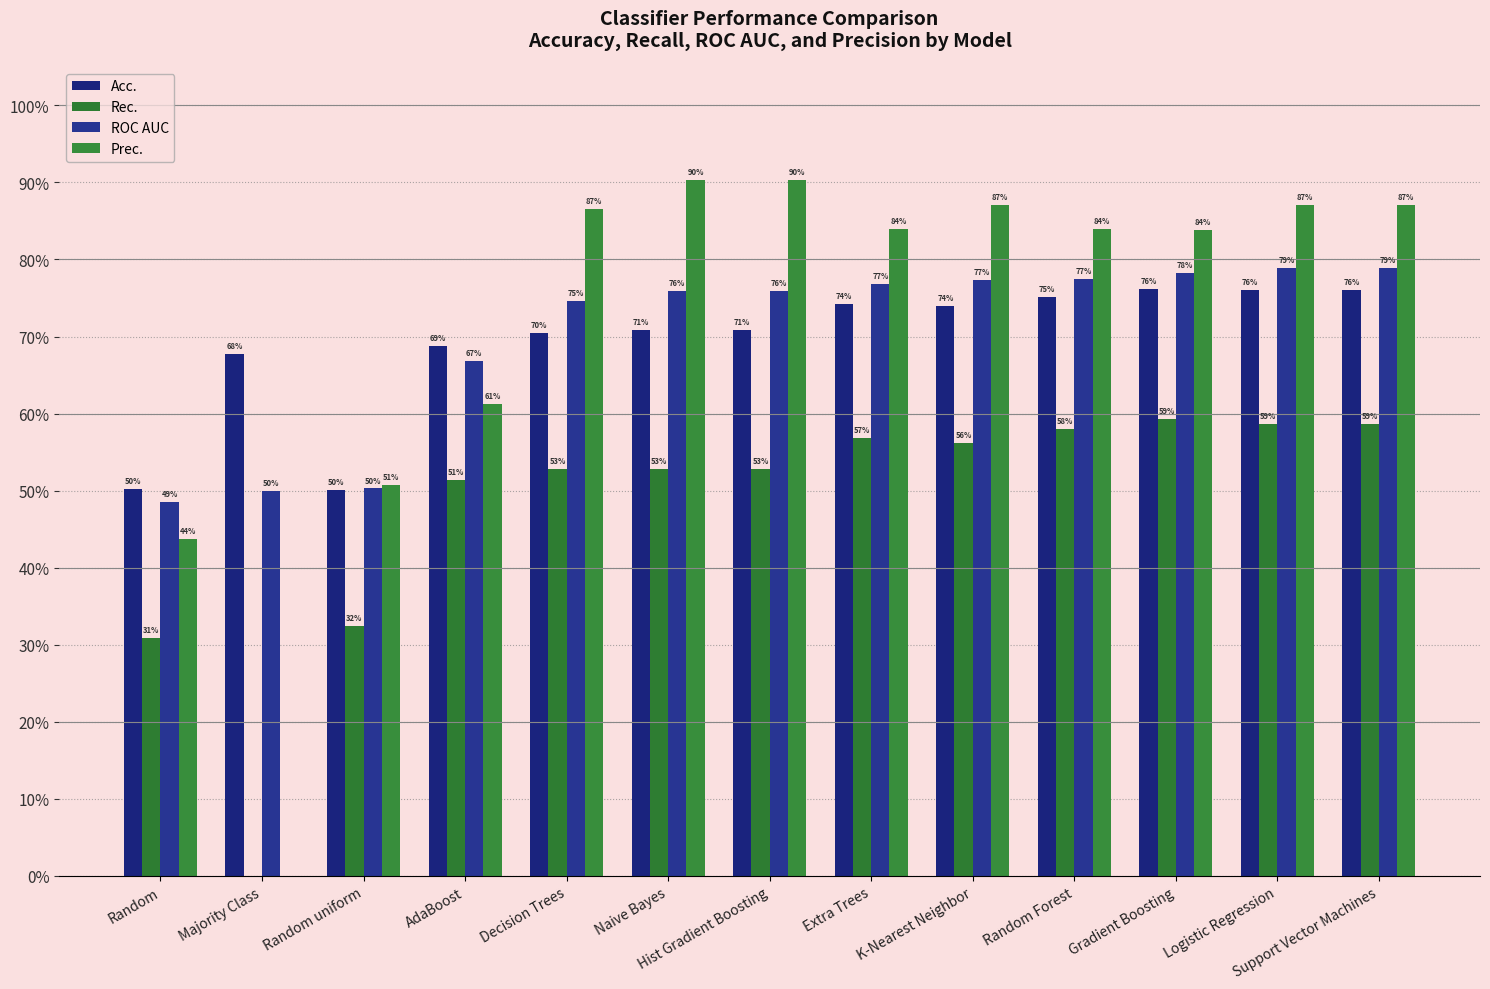

What is the value of the Prec. bar at the 1st from the left?

0.4